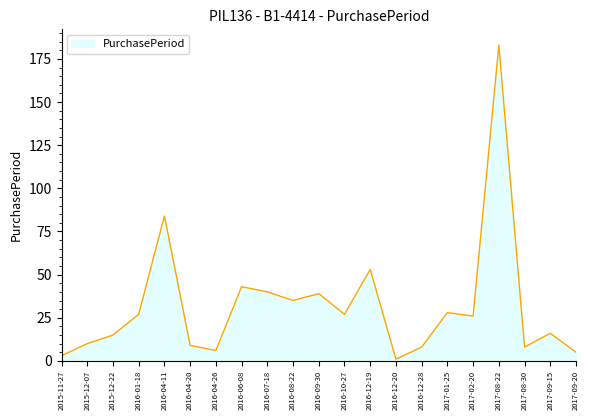

Which has a higher value, 2016-12-19 or 2017-08-30?

2016-12-19